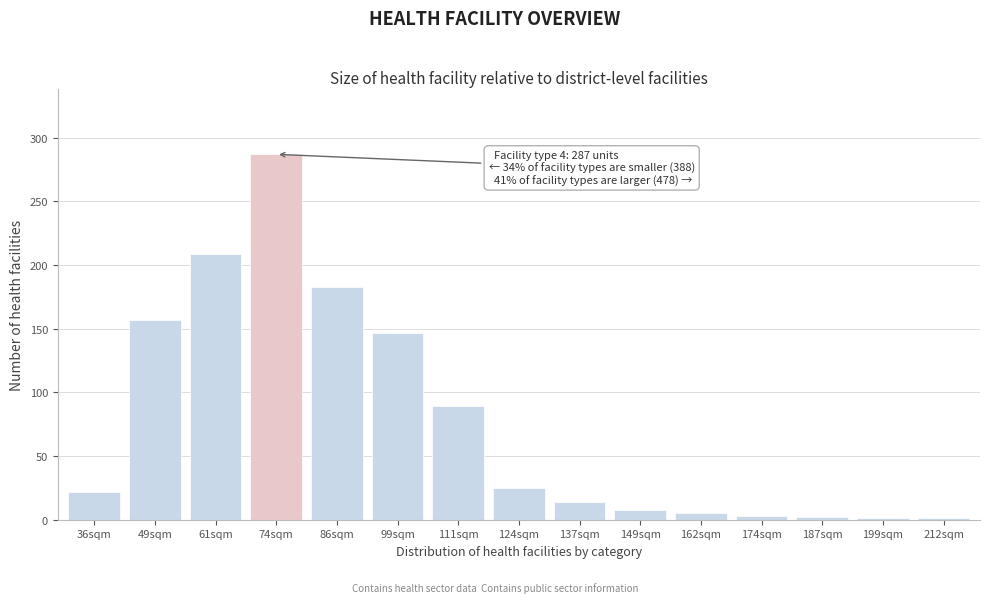

What is the maximum value shown in the chart?

287